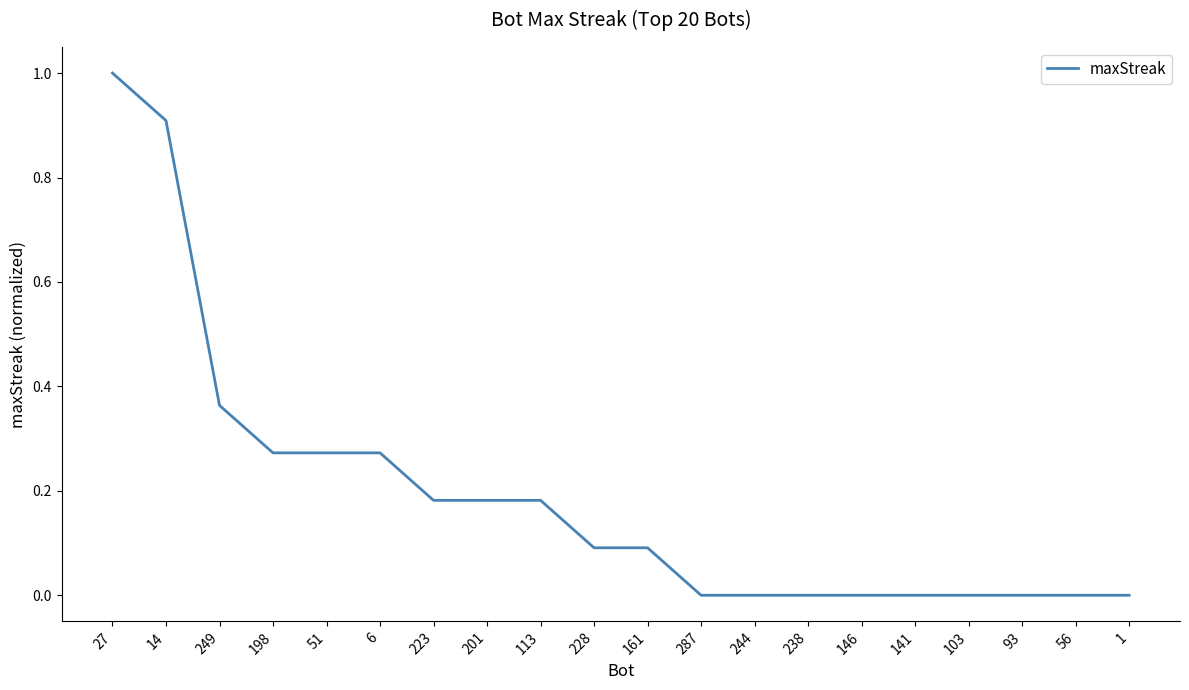

The value at 51 is 0.2. True or false?

False